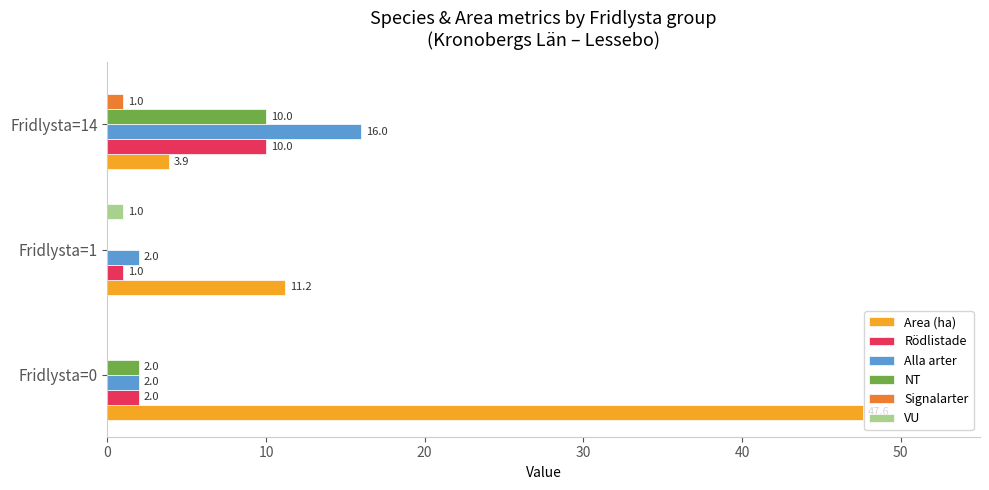

What is the sum of all VU values?

1.0